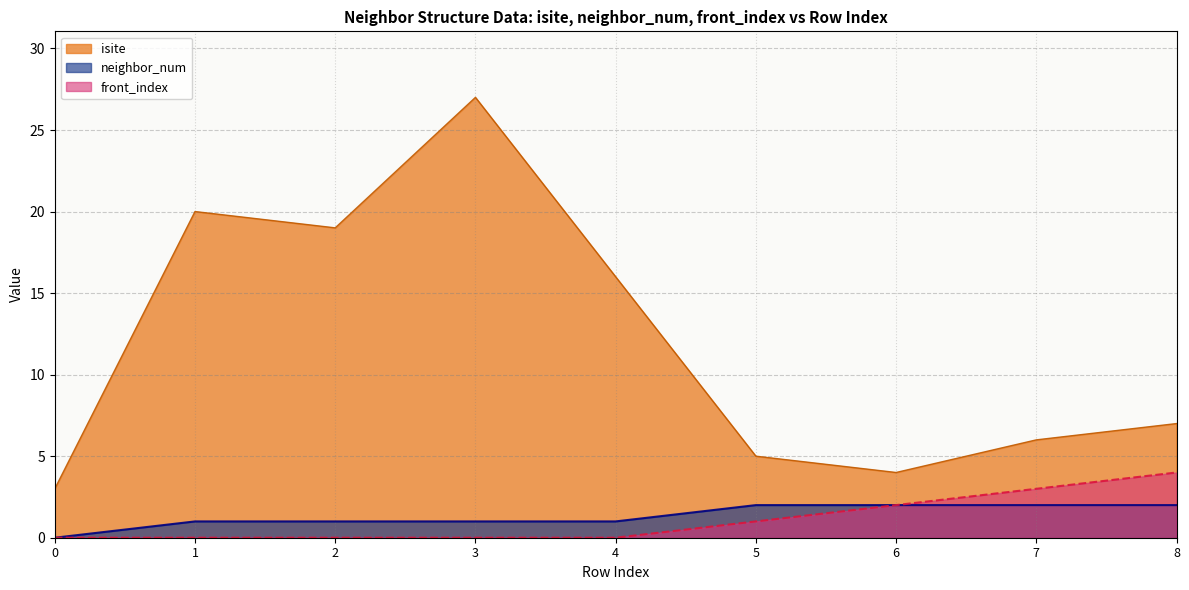

How many data points in front_index are above 0?

4